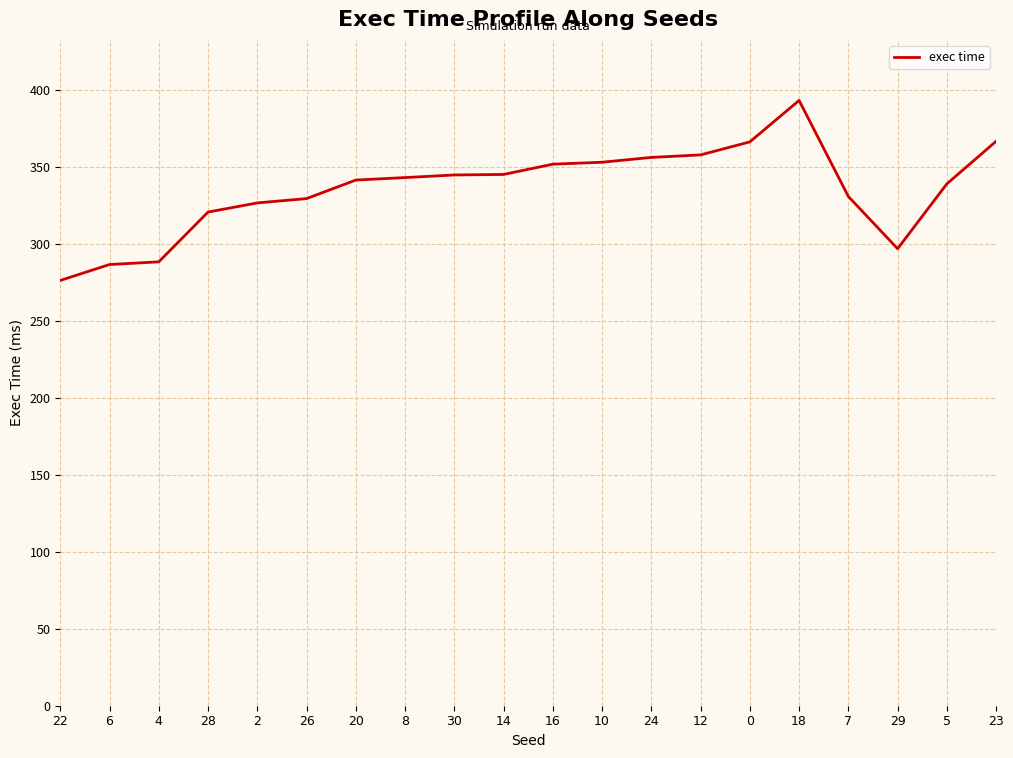

Which category has the highest value across all series?

18